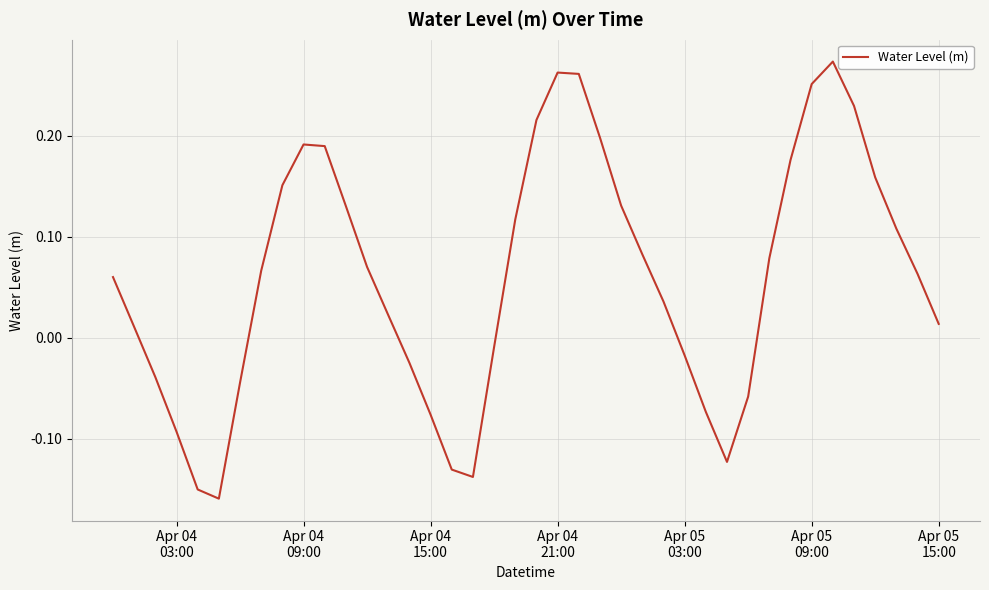

What is the difference between the maximum and minimum values?

0.4